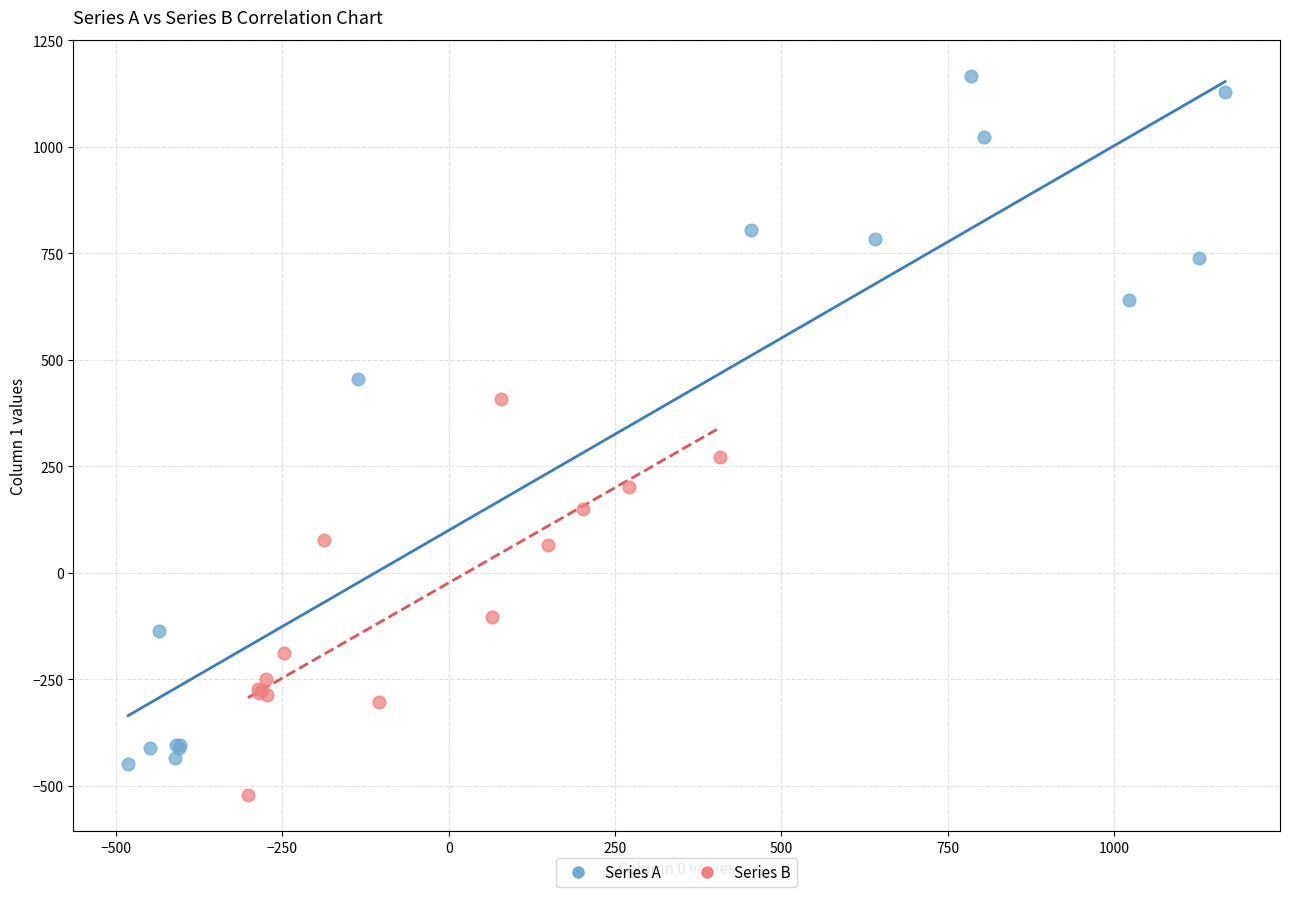

Which series contains the lowest Y value?

Series B